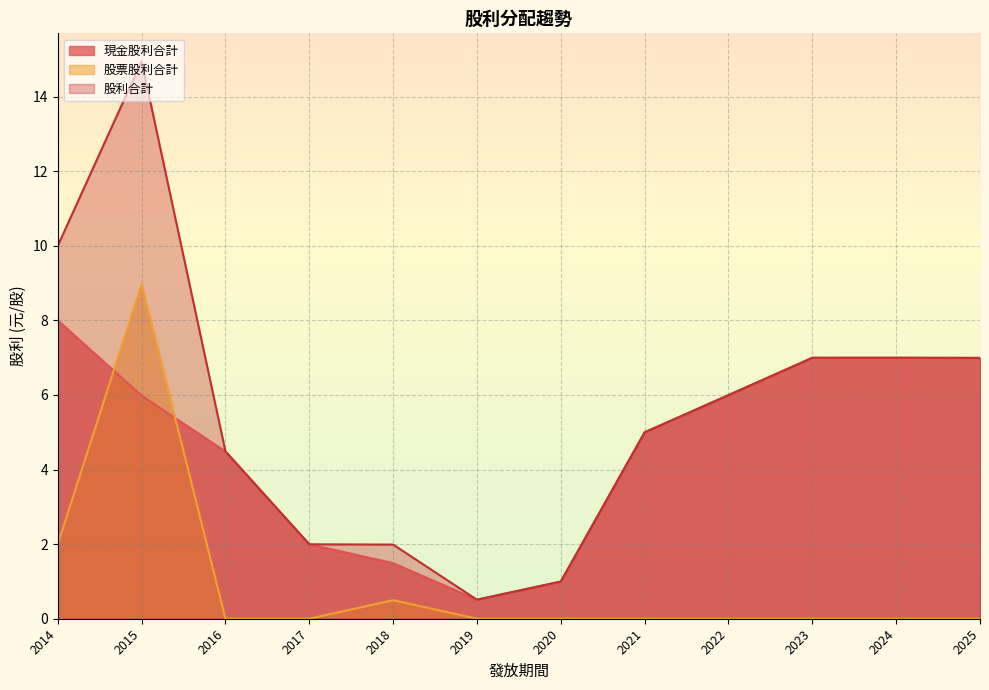

Is it true that 股票股利合計 equals -4.5 at 2020?

False